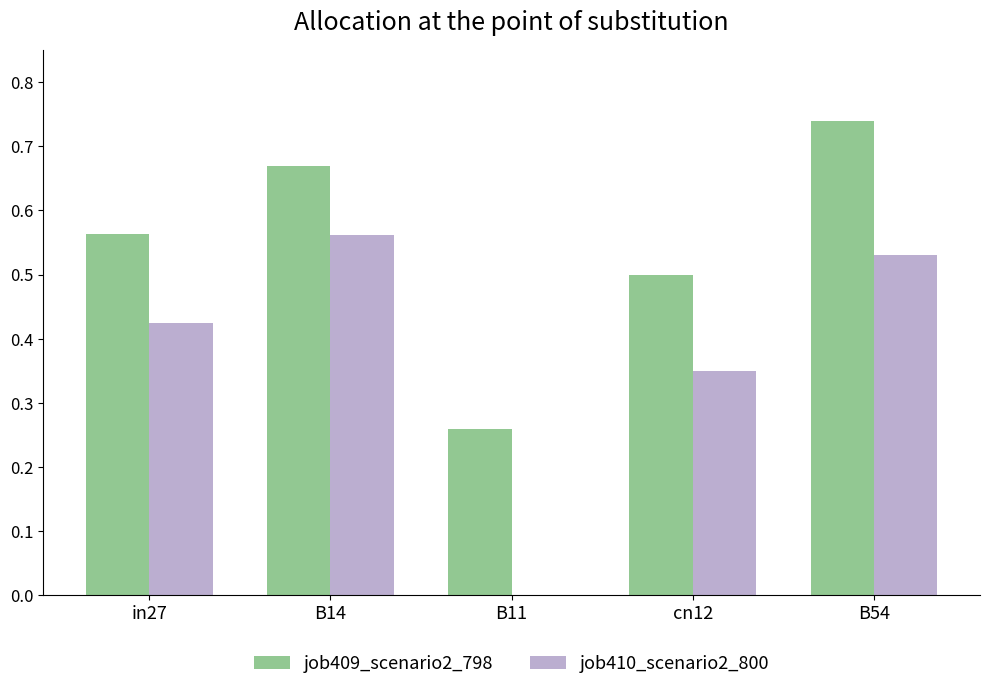

Which category has the highest value across all series?

B54